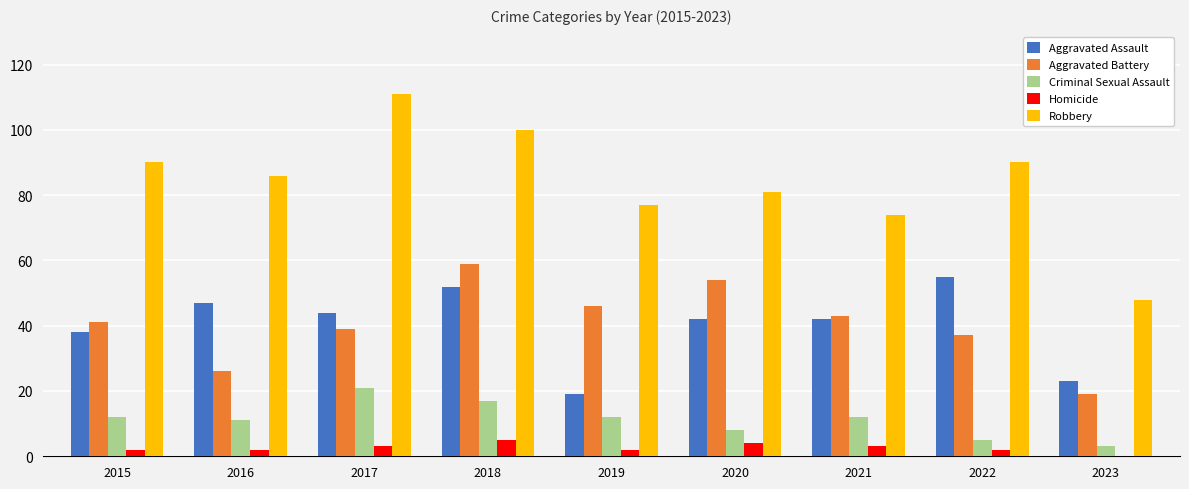

Reading left to right, list all the values displayed in this chart.

Aggravated Assault: 38	47	44	52	19	42	42	55	23
Aggravated Battery: 41	26	39	59	46	54	43	37	19
Criminal Sexual Assault: 12	11	21	17	12	8	12	5	3
Homicide: 2	2	3	5	2	4	3	2	0
Robbery: 90	86	111	100	77	81	74	90	48